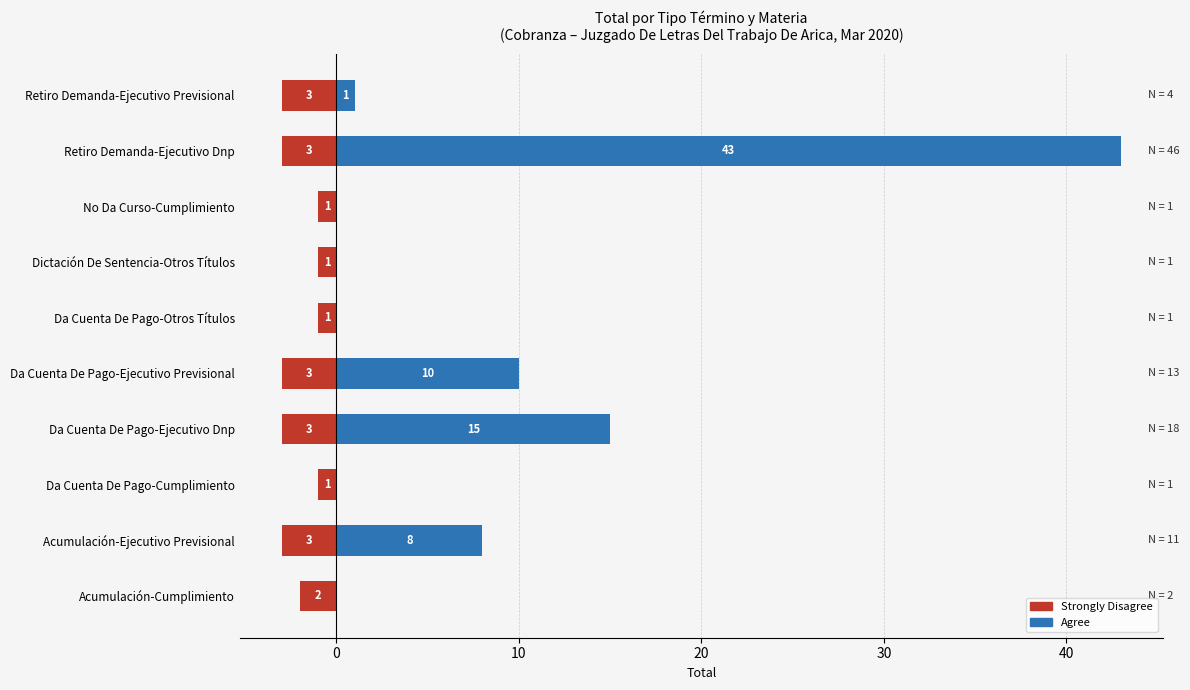

Which series has the largest total across all categories?

Agree